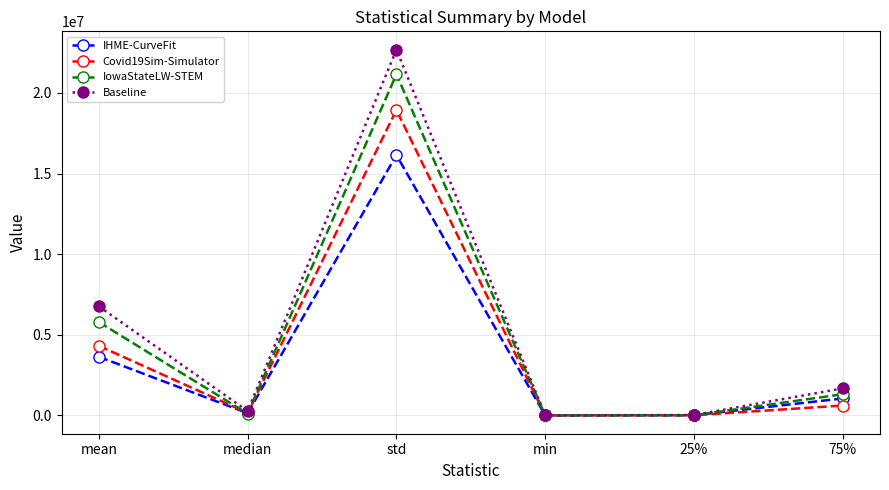

Where does the Covid19Sim-Simulator series first go above 613947?

mean